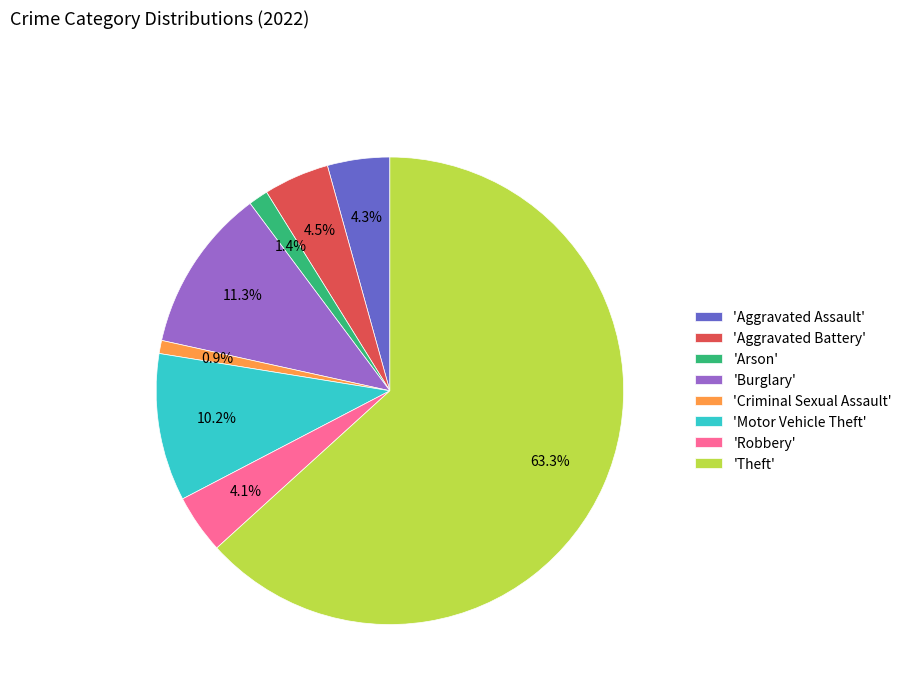

How much of the chart is everything except 'Motor Vehicle Theft'?

89.8%